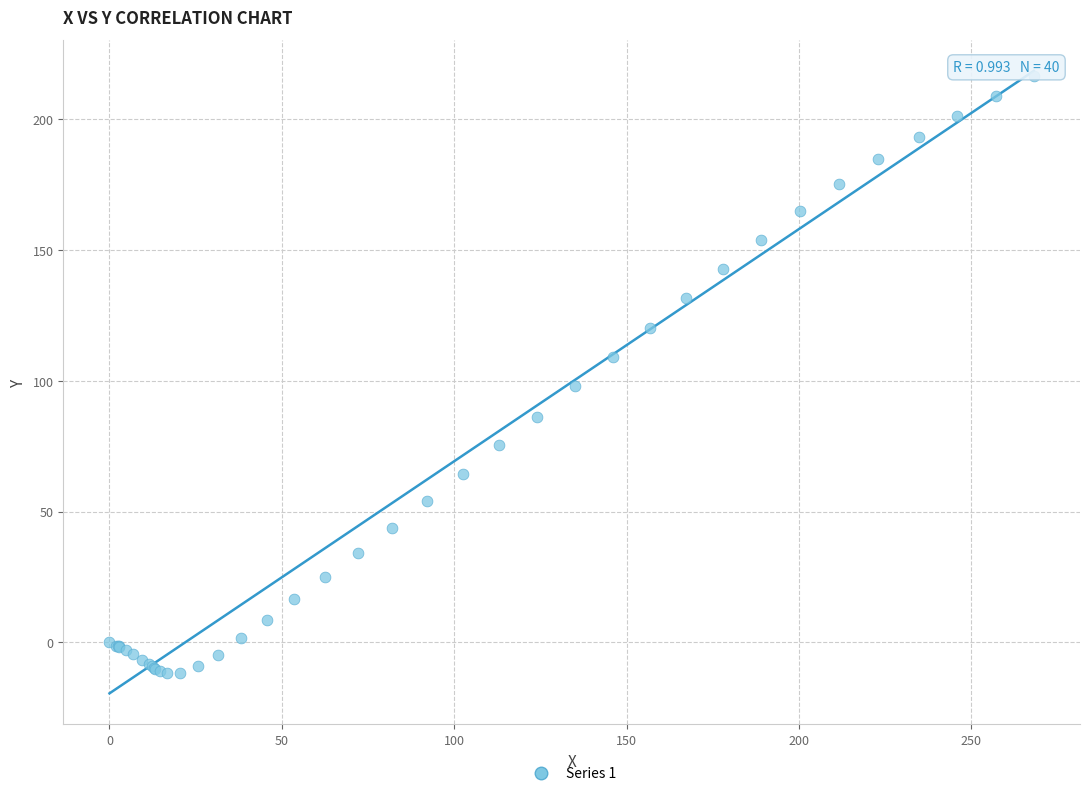

What Y value in the scatter plot is closest to 102?

98.0